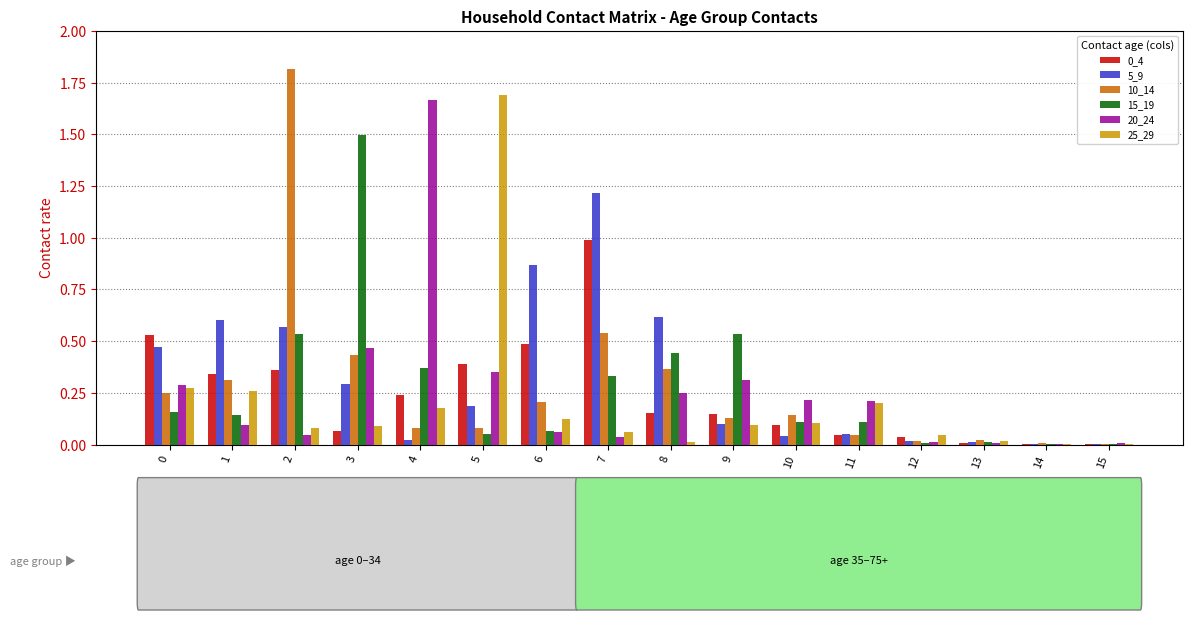

Which series has the largest total across all categories?

5_9